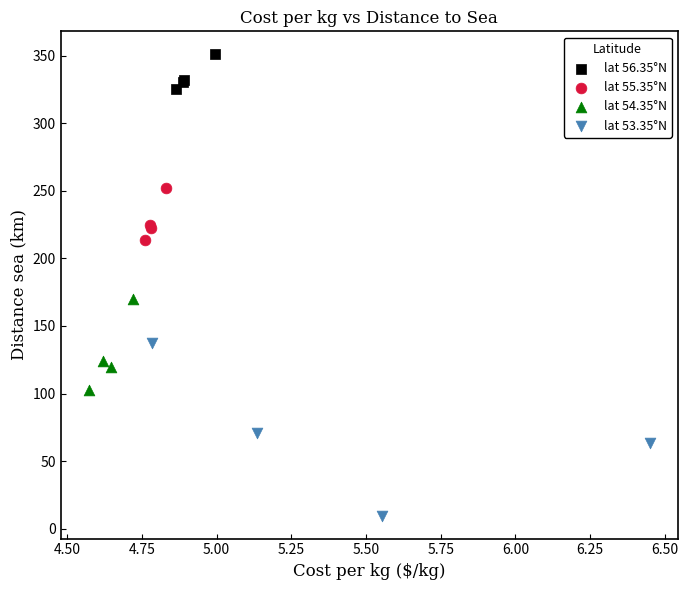

Which series has the widest spread of Y values?

lat 53.35°N